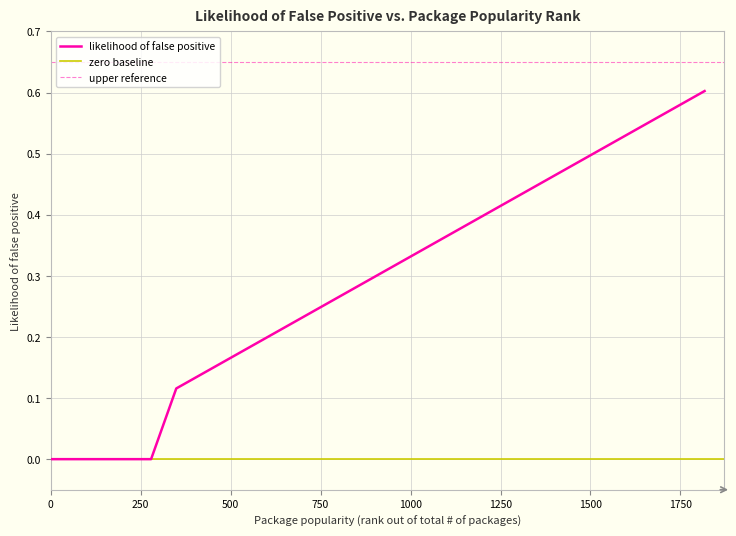

The value at 1660 is 0.8. True or false?

False